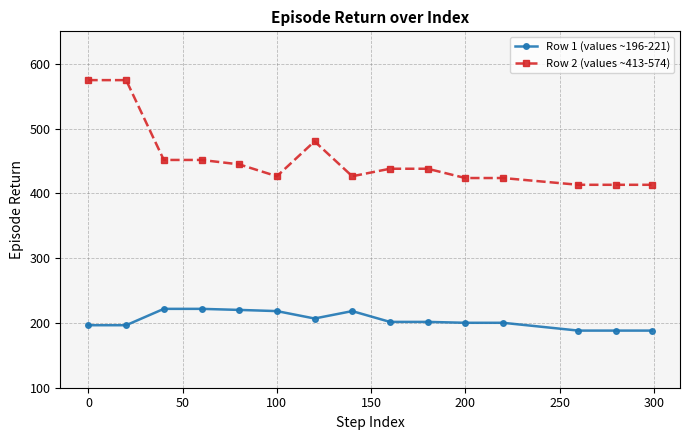

What is the minimum value for Row 1 (values ~196-221)?

188.2